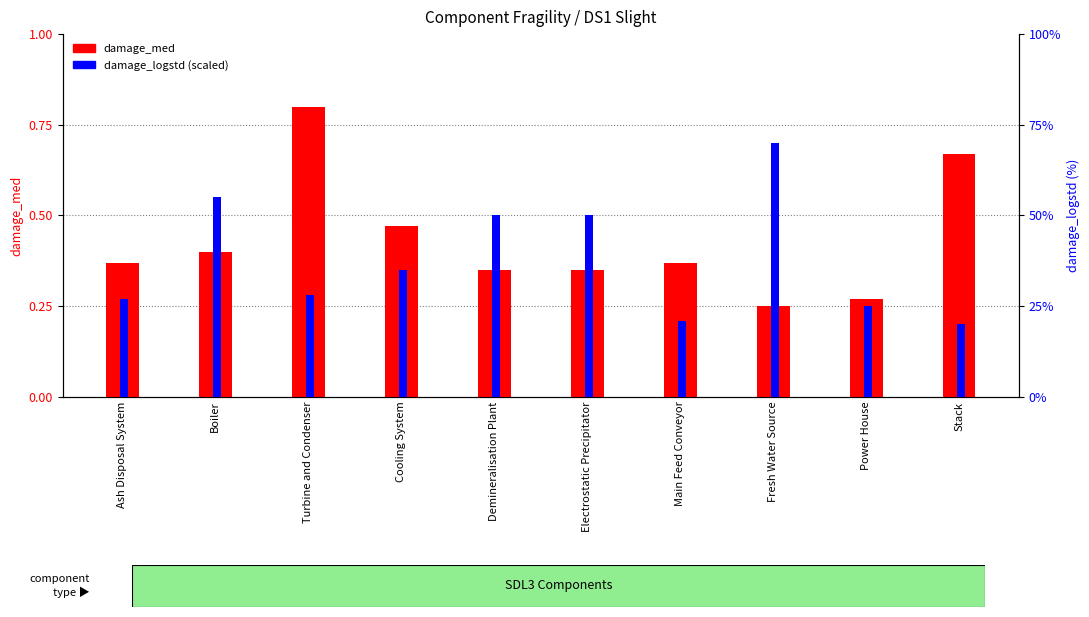

List the series in order of their overall mean, highest first.

damage_logstd (scaled), damage_med